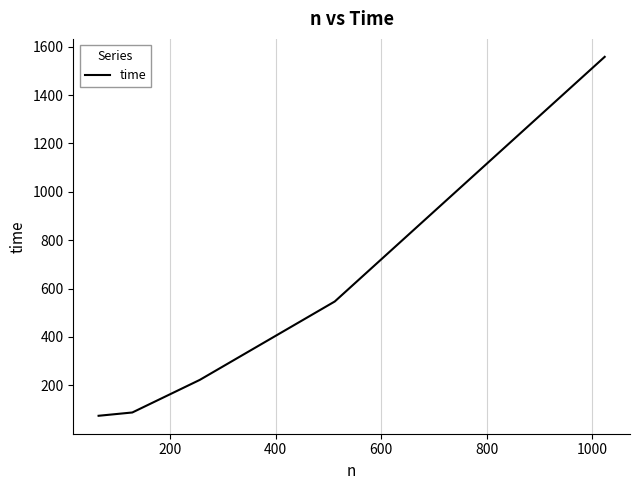

True or false: the data has more than 1 interior local peaks.

False